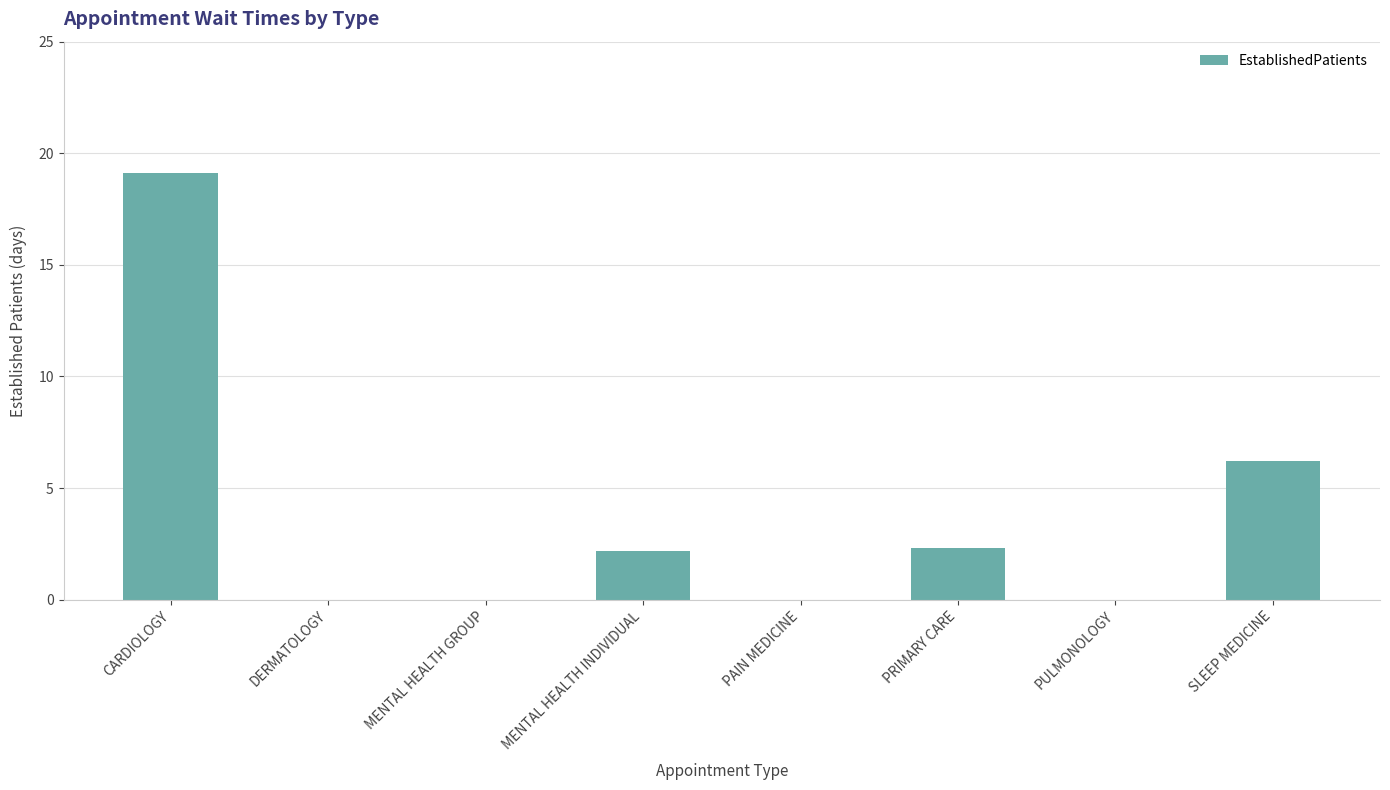

What is the sum of all values?

29.8